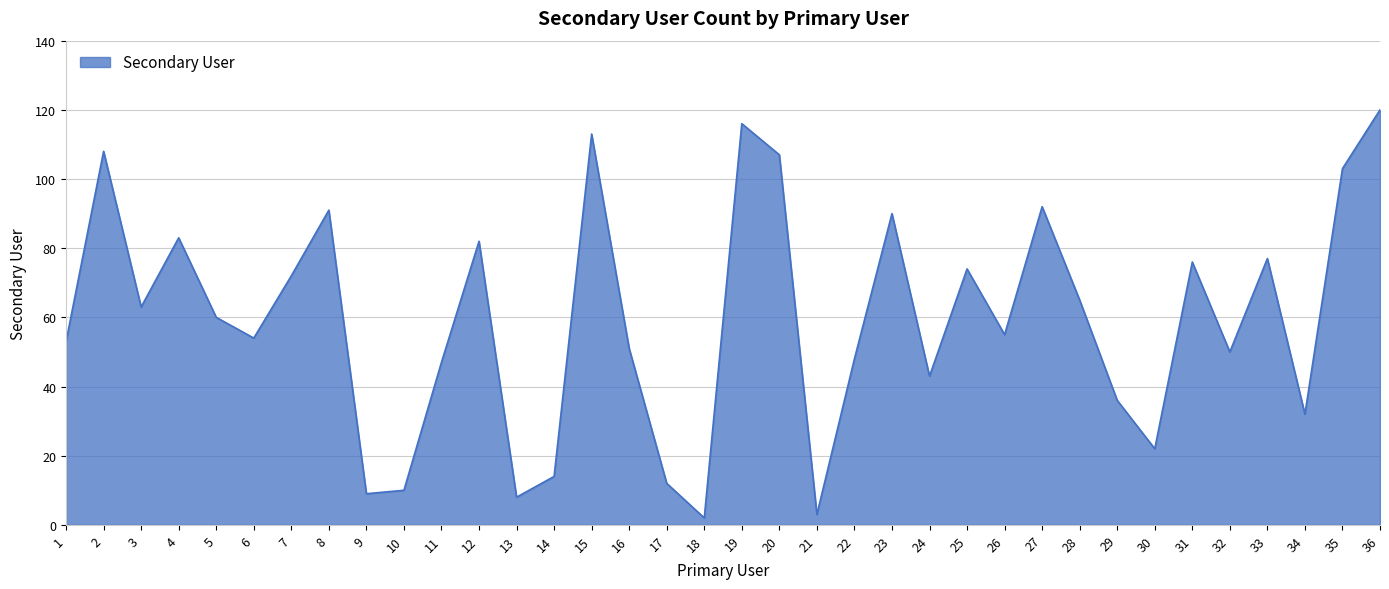

Between 10 and 7, which is larger?

7